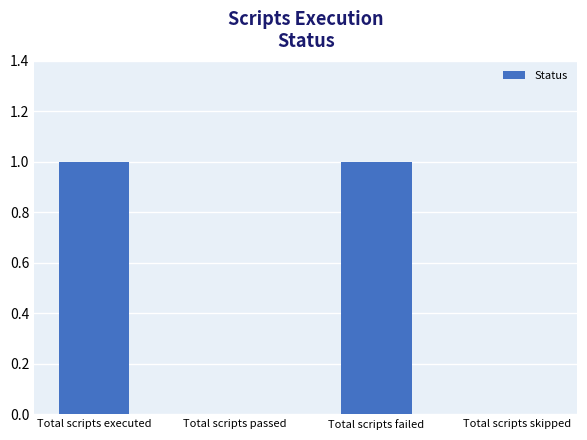

True or false: the data shows 2 at Total scripts failed.

False